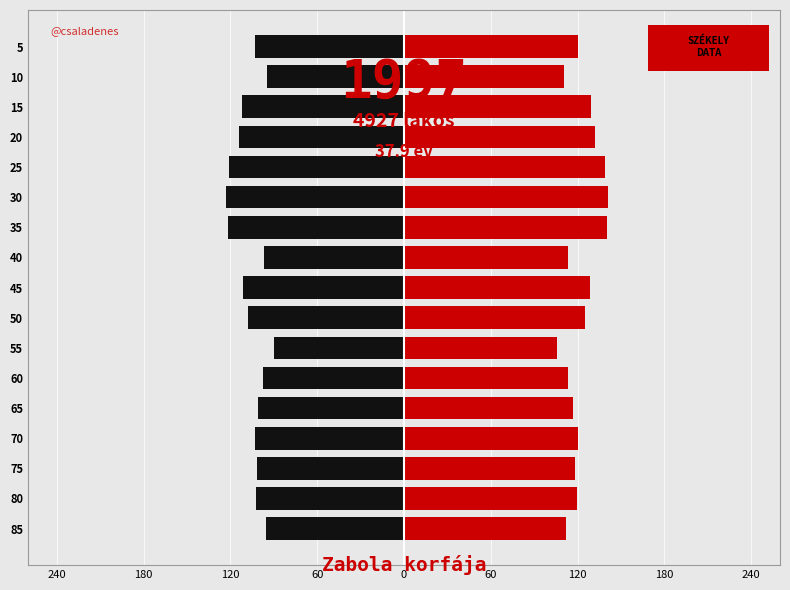

True or false: Female has a value of 110.4 at 10.

True